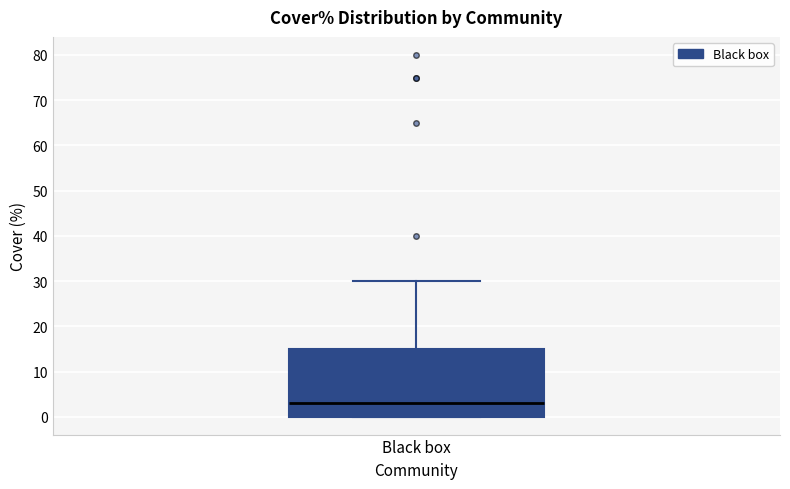

Where does the median line of the box for Black box sit on the y-axis? The values are not printed on the chart, so give them approximately, as read against the axis.

3